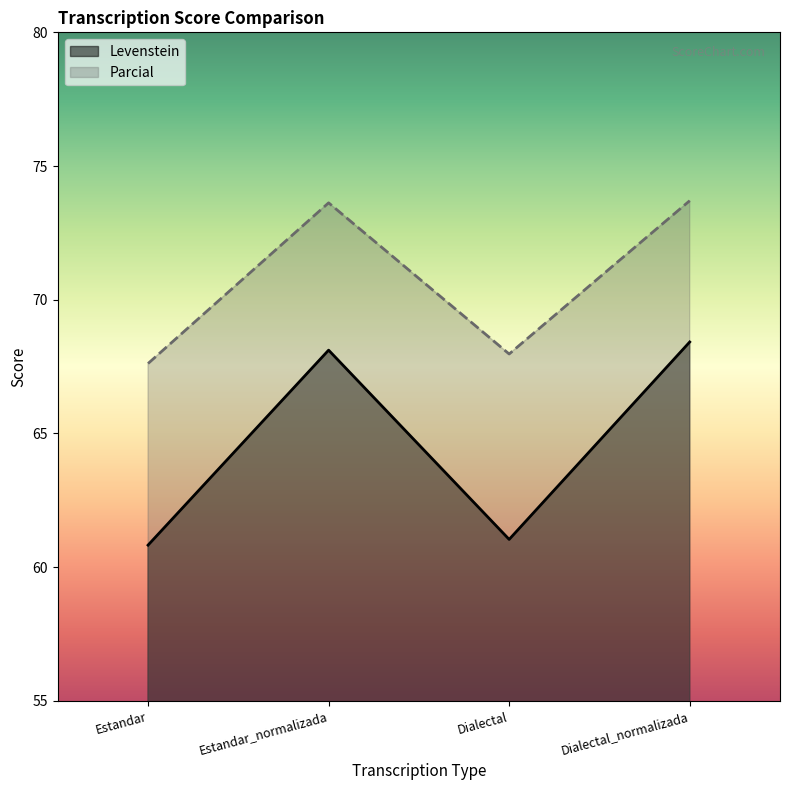

What position from the right is Estandar?

4